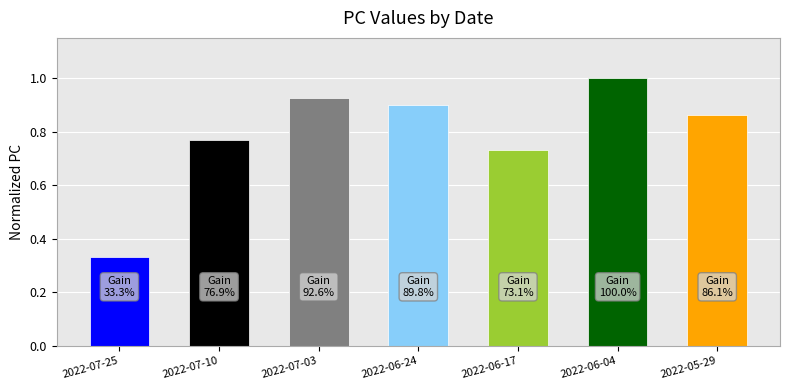

How many distinct data groups are displayed?

1